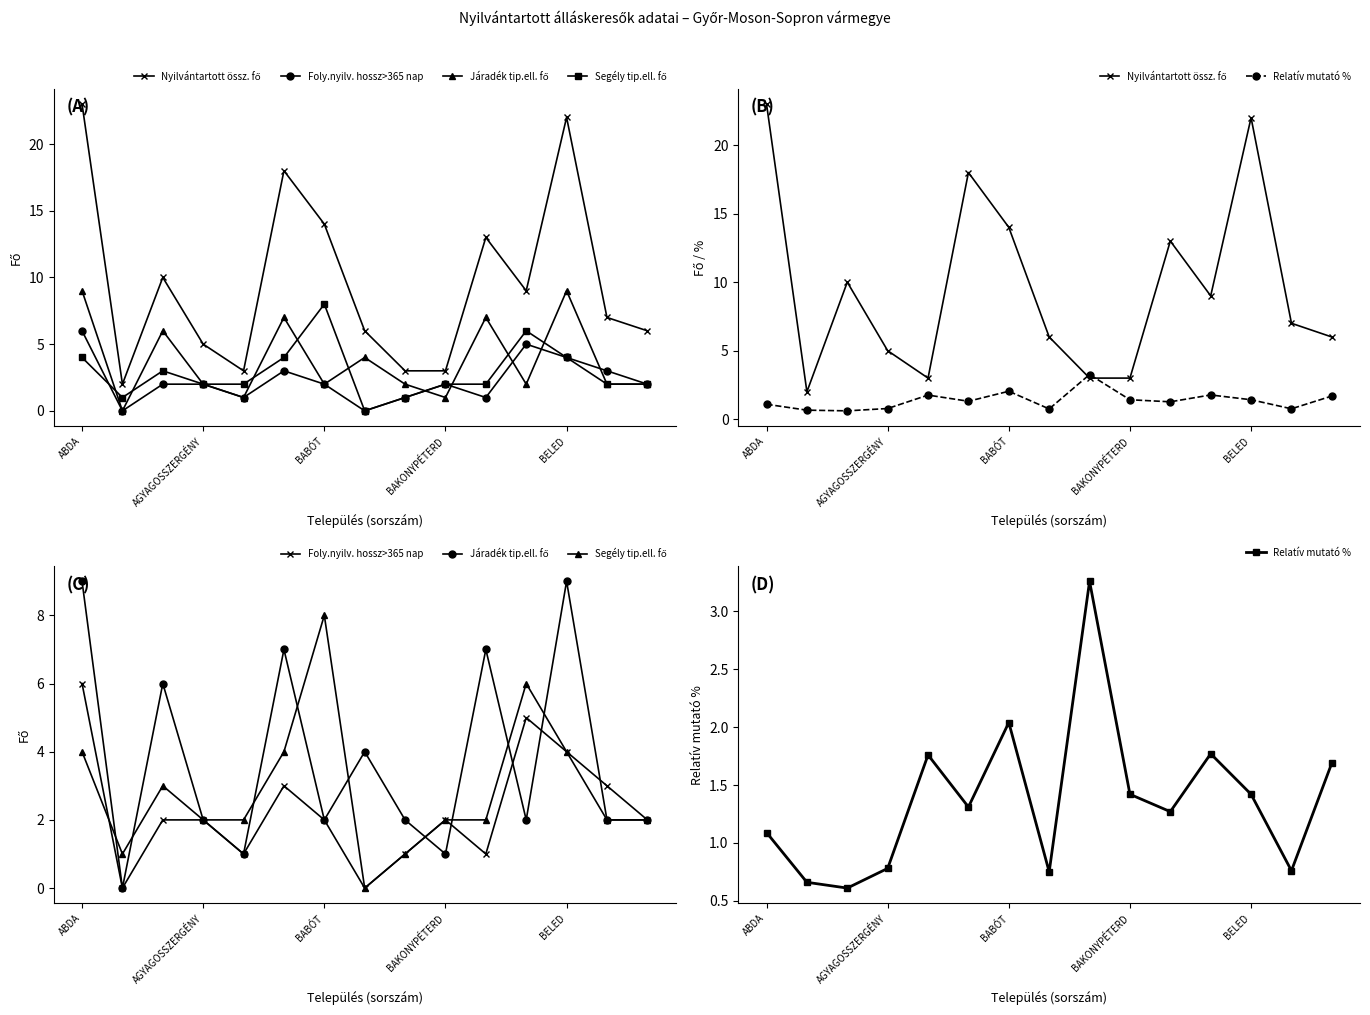

True or false: Nyilvántartott össz. fő has more than 0 interior local peaks.

True